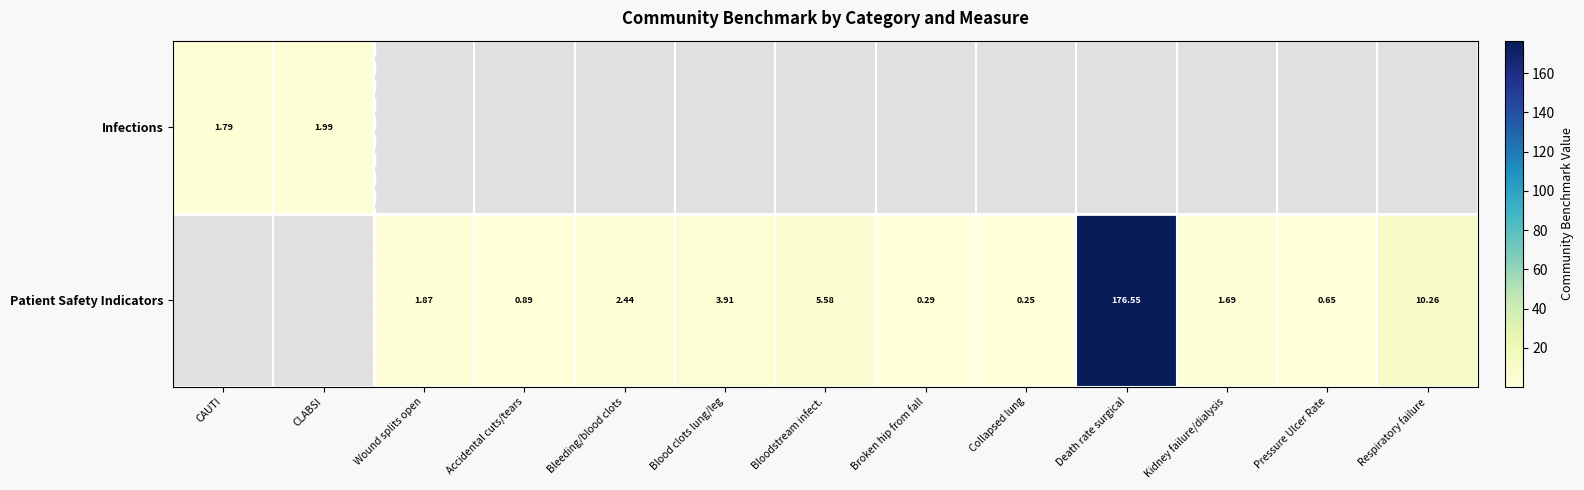

Count the Patient Safety Indicators values in the range 0 to 3.

7